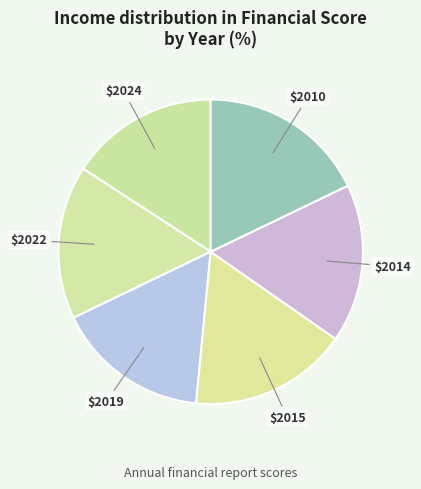

How many segments does this pie chart have?

6